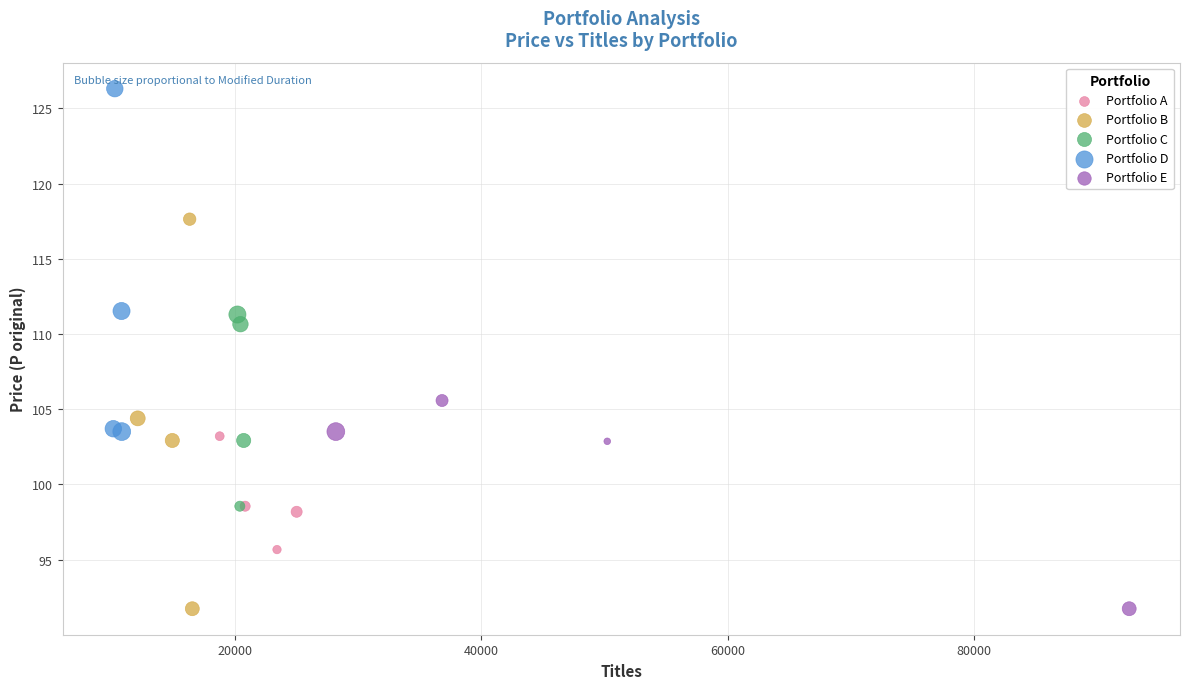

Which series has the widest spread of Y values?

Portfolio B